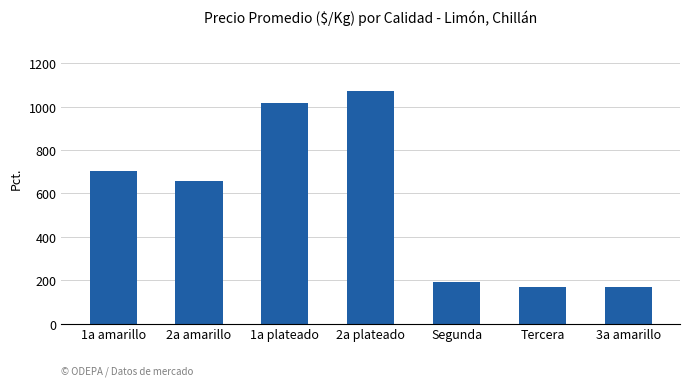

The chart shows a value of 264.1 at 2a amarillo. True or false?

False